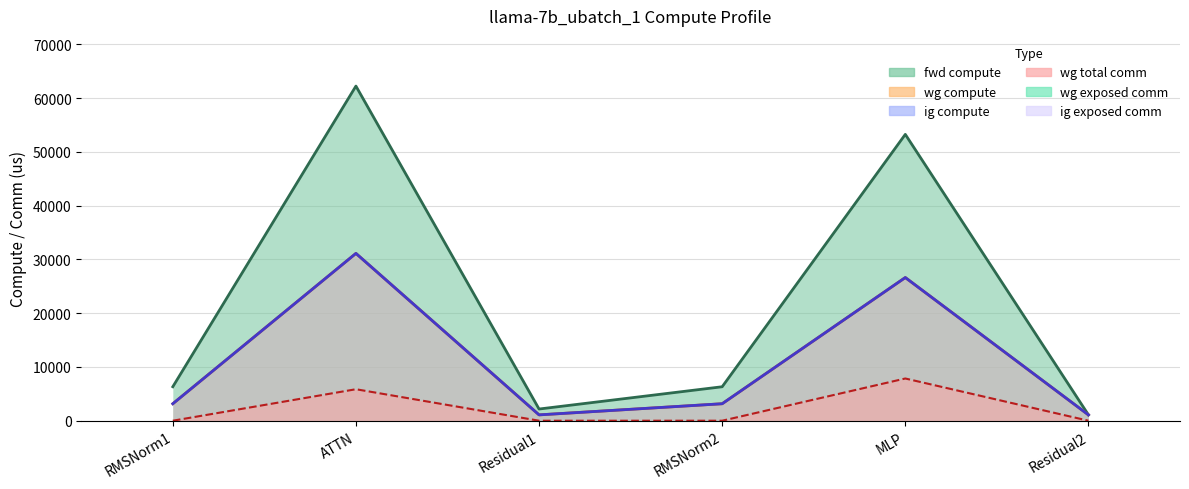

Reading left to right, extract all data points from this chart.

fwd compute: 6316.7	62235.9	2174.5	6316.7	53254.0	1087.3
wg compute: 3158.4	31117.9	1087.3	3158.4	26627.0	1087.3
ig compute: 3158.4	31117.9	1087.3	3158.4	26627.0	1087.3
wg total comm: 0.0	5855.3	0.0	0.0	7851.5	0.0